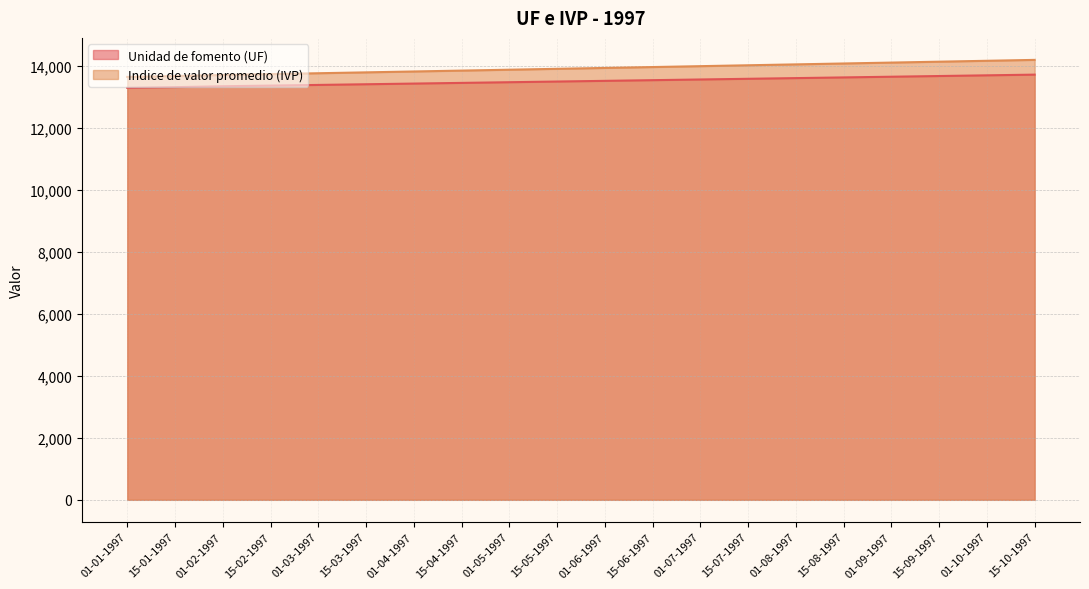

Reading left to right, transcribe all the data shown in this chart.

Unidad de fomento (UF): 01-01-1997=13282.1	15-01-1997=13306.1	01-02-1997=13335.3	15-02-1997=13356.9	01-03-1997=13378.6	15-03-1997=13400.3	01-04-1997=13422.1	15-04-1997=13444.0	01-05-1997=13465.9	15-05-1997=13487.9	01-06-1997=13509.9	15-06-1997=13532.0	01-07-1997=13554.1	15-07-1997=13576.3	01-08-1997=13598.5	15-08-1997=13620.8	01-09-1997=13643.2	15-09-1997=13665.6	01-10-1997=13688.0	15-10-1997=13710.6
Indice de valor promedio (IVP): 01-01-1997=13637.1	15-01-1997=13665.3	01-02-1997=13699.1	15-02-1997=13727.3	01-03-1997=13755.6	15-03-1997=13783.9	01-04-1997=13812.3	15-04-1997=13840.7	01-05-1997=13869.2	15-05-1997=13897.7	01-06-1997=13926.3	15-06-1997=13955.0	01-07-1997=13983.7	15-07-1997=14012.4	01-08-1997=14041.2	15-08-1997=14070.1	01-09-1997=14099.0	15-09-1997=14128.0	01-10-1997=14157.0	15-10-1997=14186.1